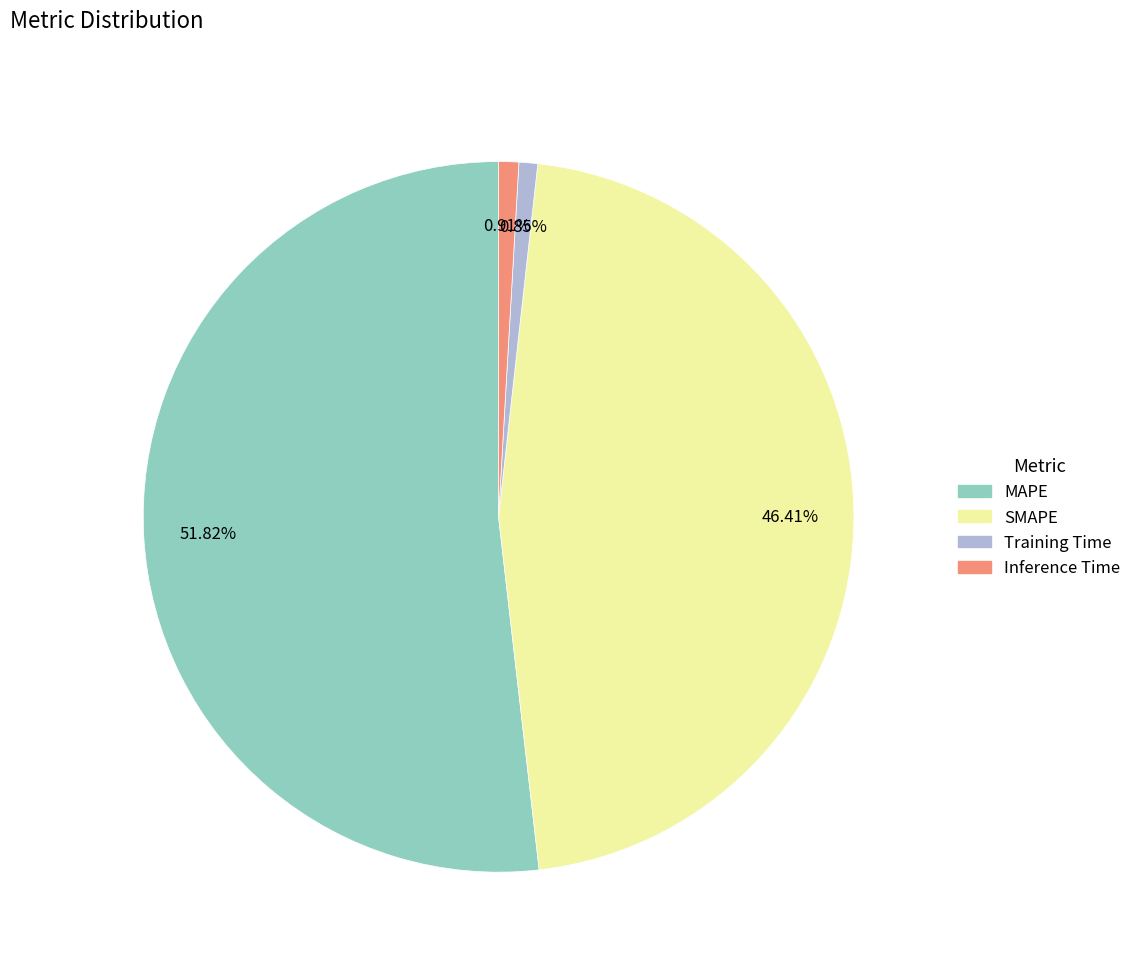

How many segments does this pie chart have?

4